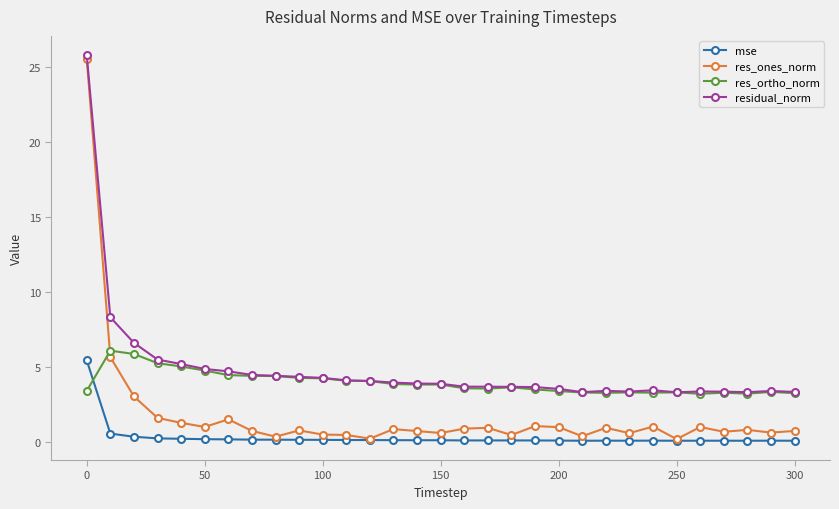

True or false: residual_norm and mse intersect in this chart.

False